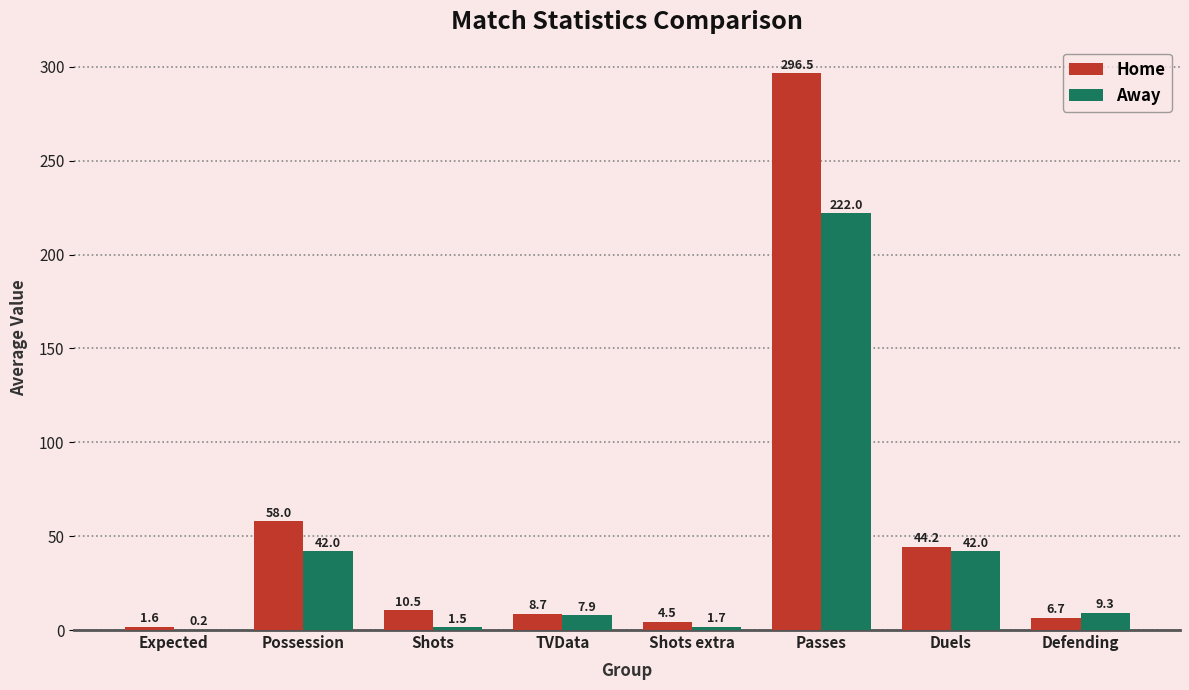

What are all the series names shown in the legend?

Home, Away